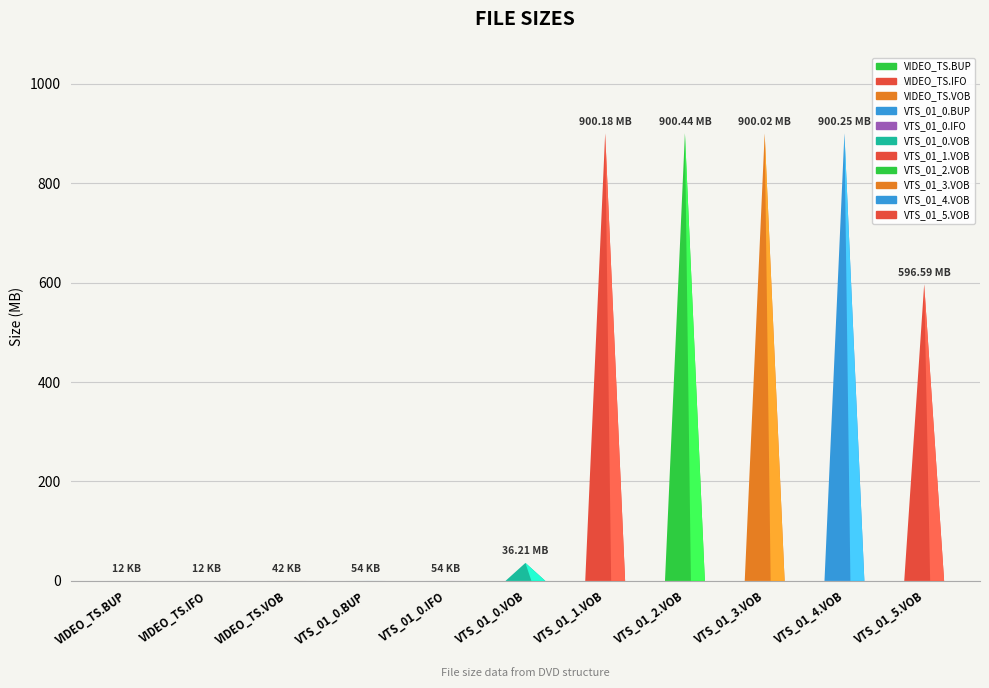

List the labels in order of value, largest first.

VTS_01_2.VOB, VTS_01_4.VOB, VTS_01_1.VOB, VTS_01_3.VOB, VTS_01_5.VOB, VTS_01_0.VOB, VTS_01_0.BUP, VTS_01_0.IFO, VIDEO_TS.VOB, VIDEO_TS.BUP, VIDEO_TS.IFO